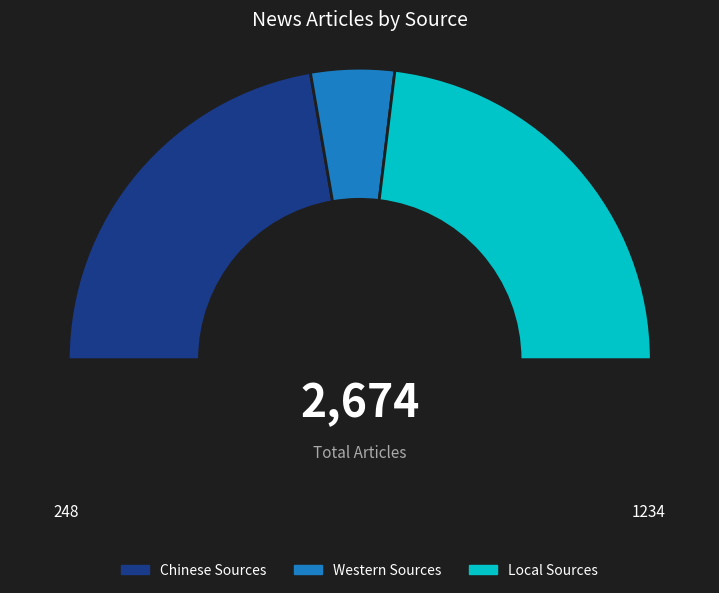

Which slice is the smallest?

Western Sources